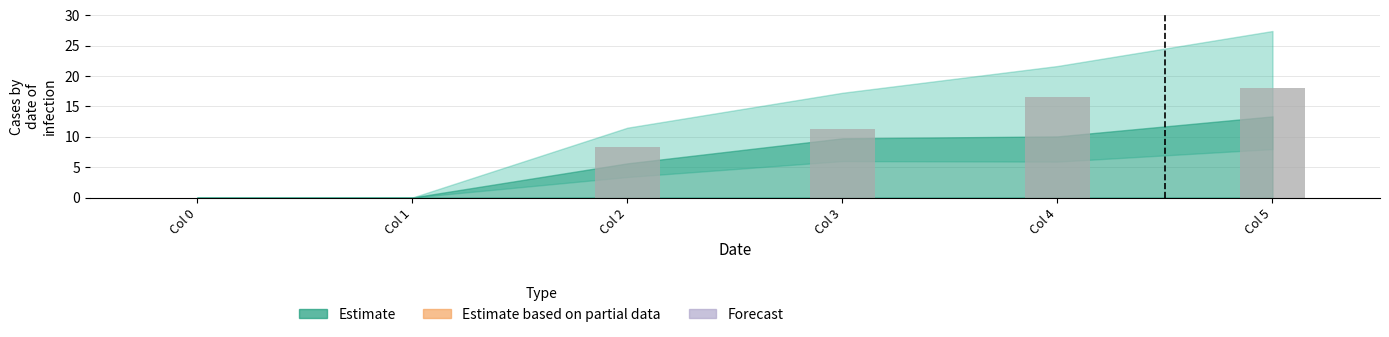

At which category does the chart reach its peak across all series?

Col 5